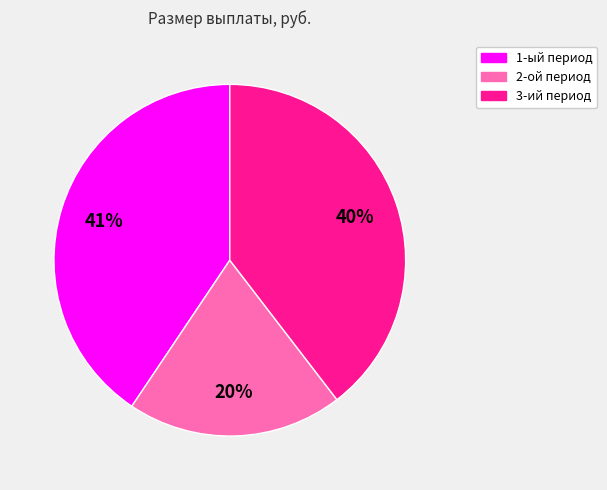

How many slices are in this pie chart?

3